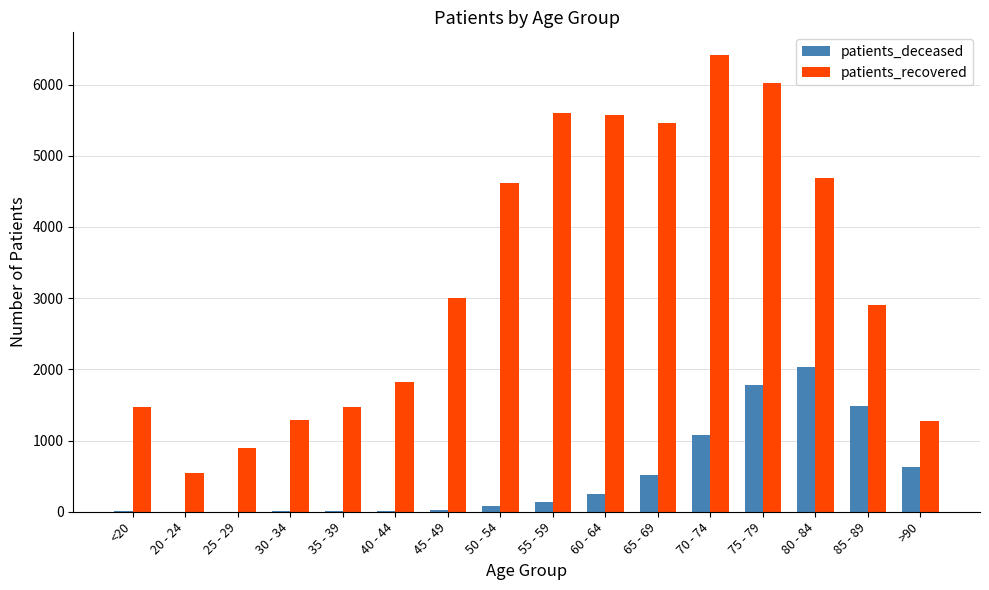

True or false: patients_recovered has a value of 1704 at 45 - 49.

False